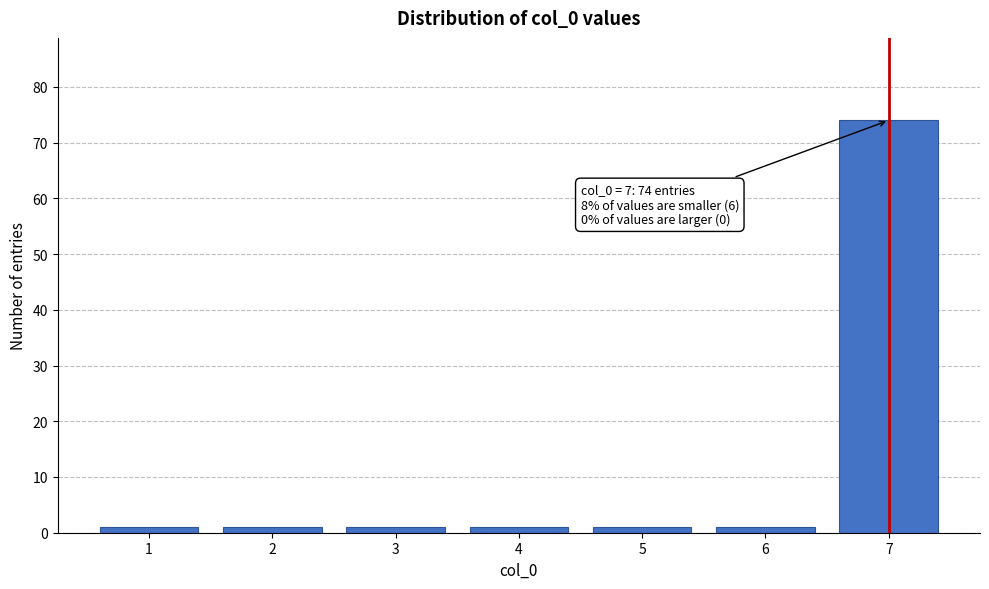

Reading right to left, transcribe all the data shown in this chart.

7=74	6=1	5=1	4=1	3=1	2=1	1=1